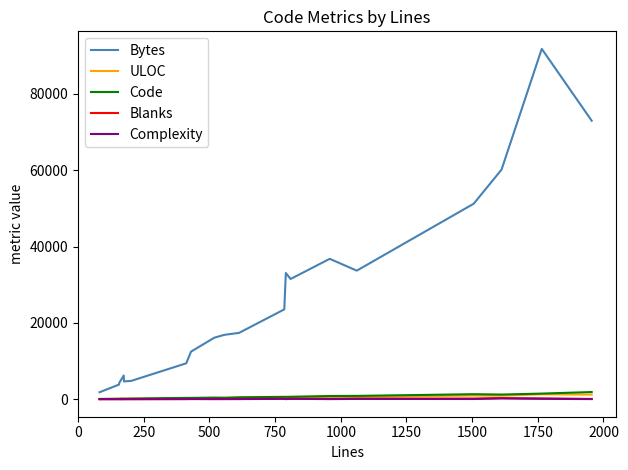

How many distinct data groups are displayed?

5